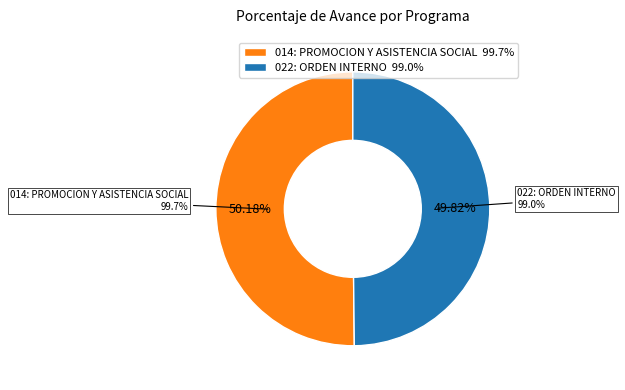

How many slices are in this pie chart?

2